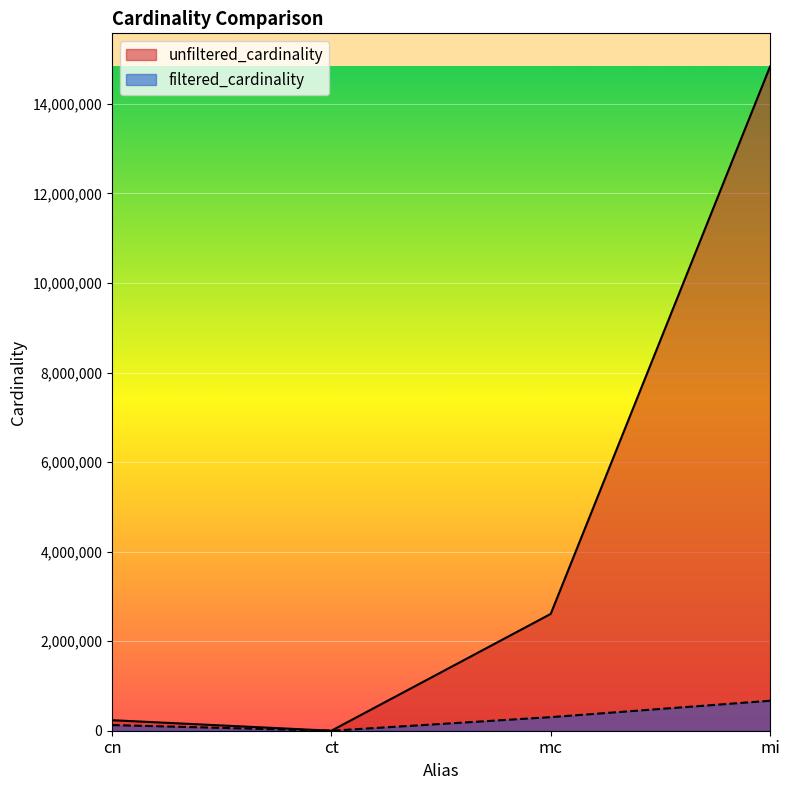

How many values in the filtered_cardinality series exceed 303271?

1